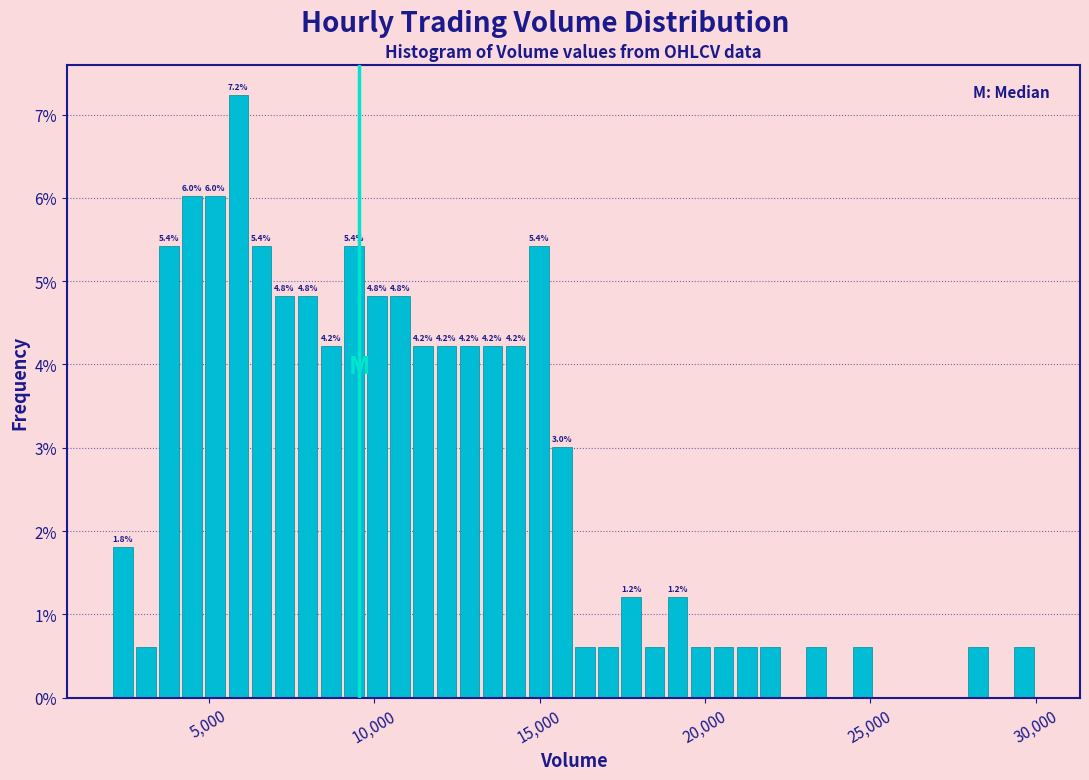

Read against the x-axis, roughly where is the centre of the tallest bar?

6000